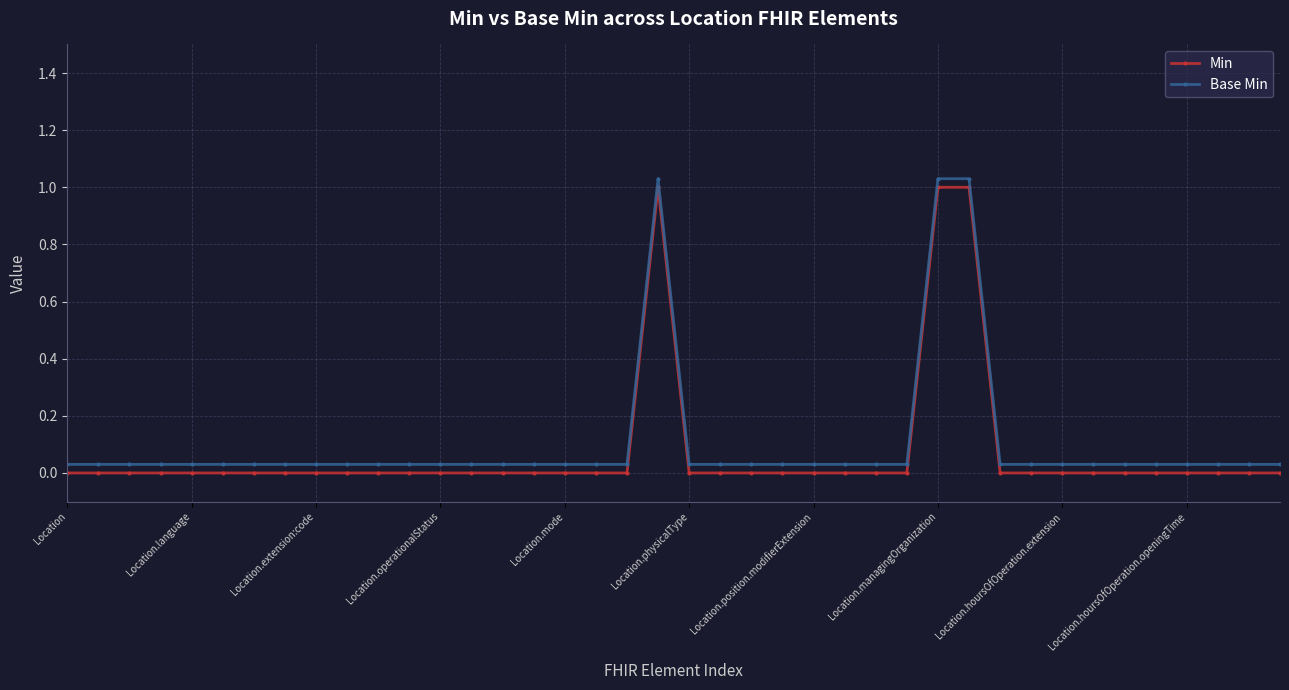

True or false: Min and Base Min cross at least once.

False